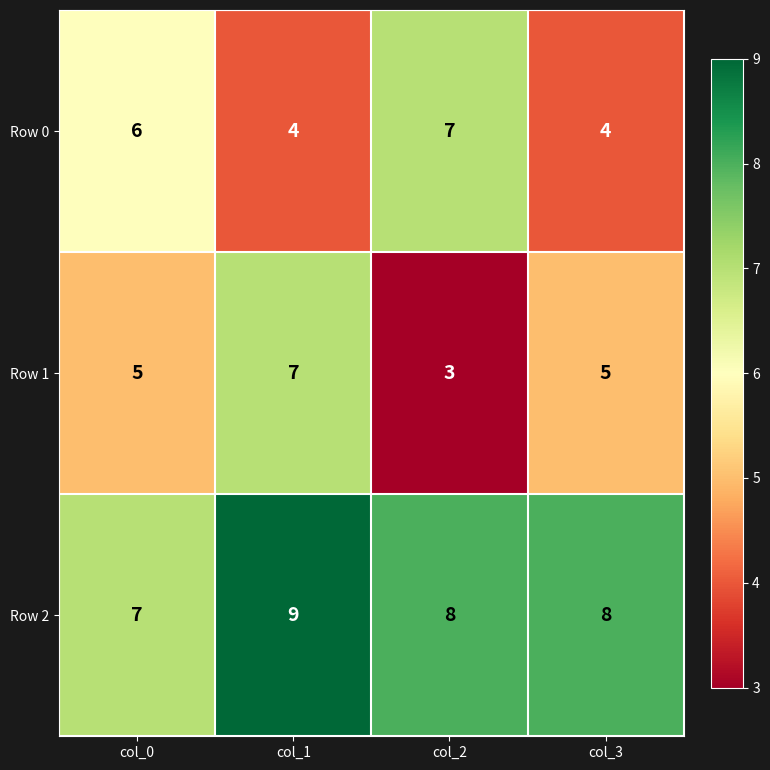

What is the sum of all Row 2 values?

32